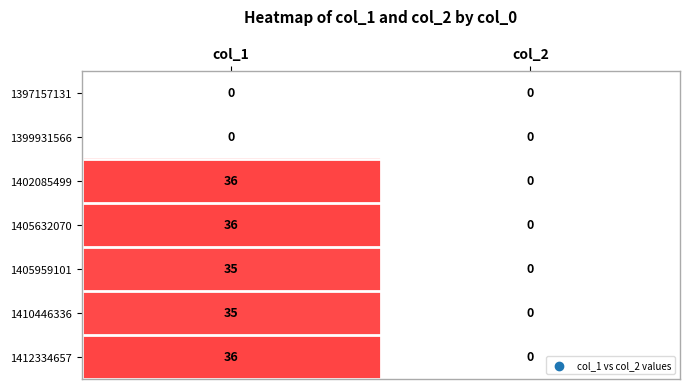

What is the spread (max minus min) of values at col_1?

36